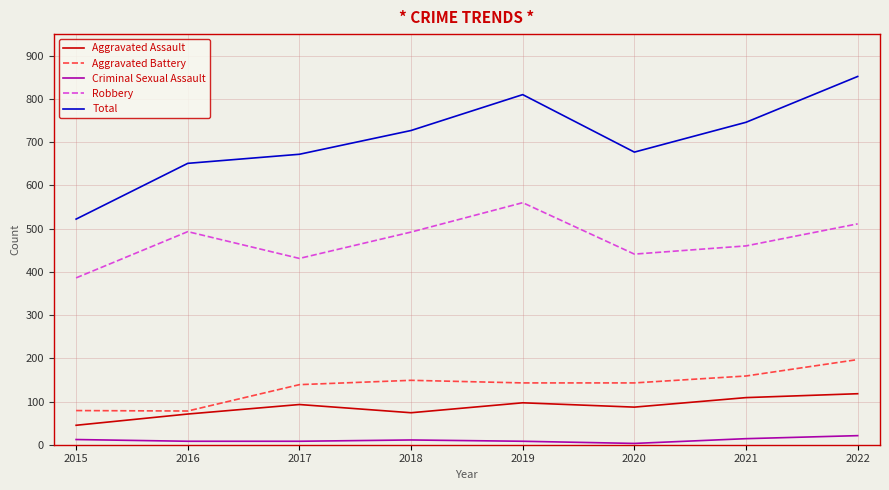

What is the difference between the second highest and second lowest values in the Aggravated Assault series?

38